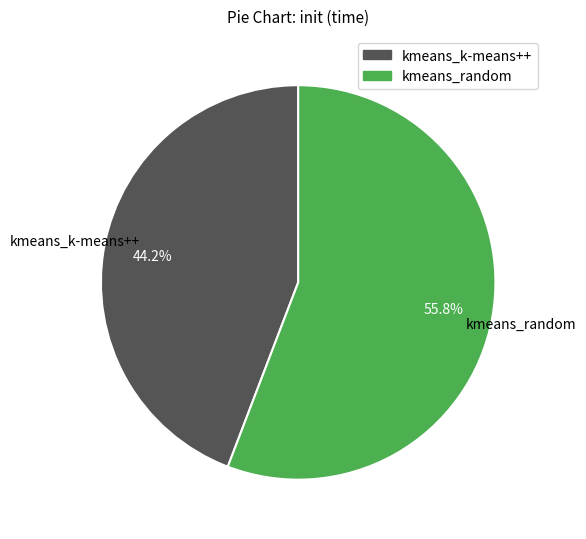

To the nearest percent, what is the average slice percentage?

50%